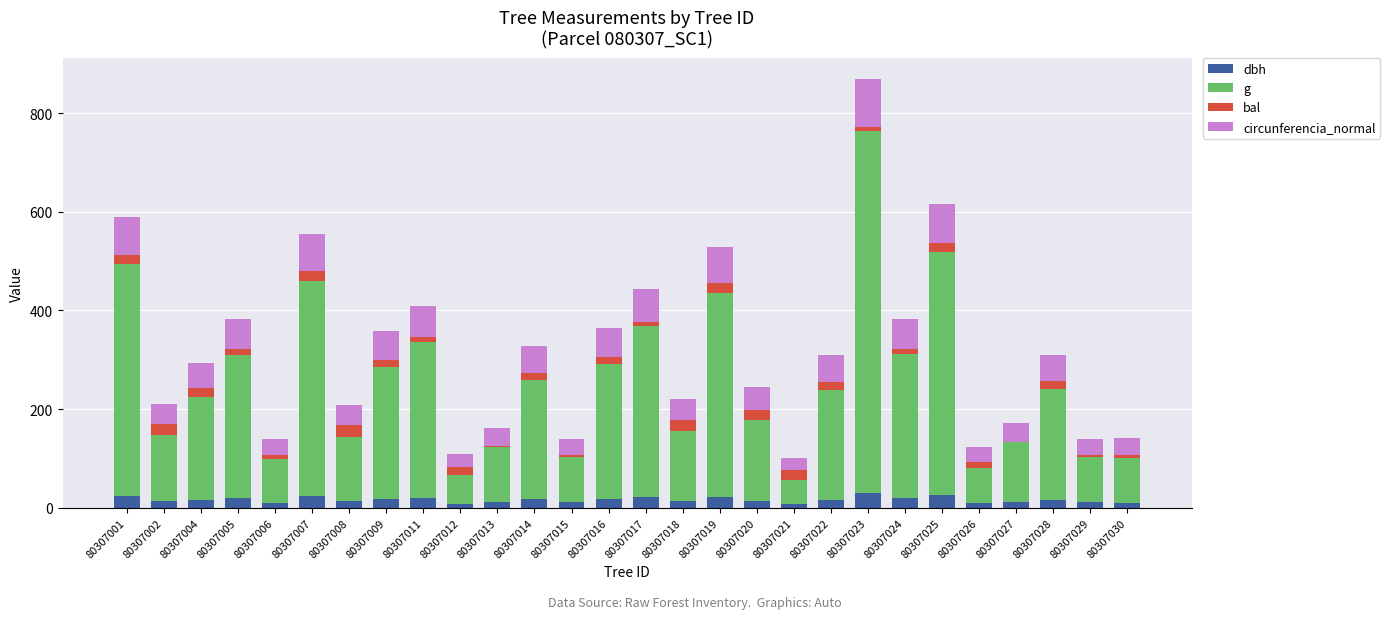

What is the total value across all series at 80307019?

528.1